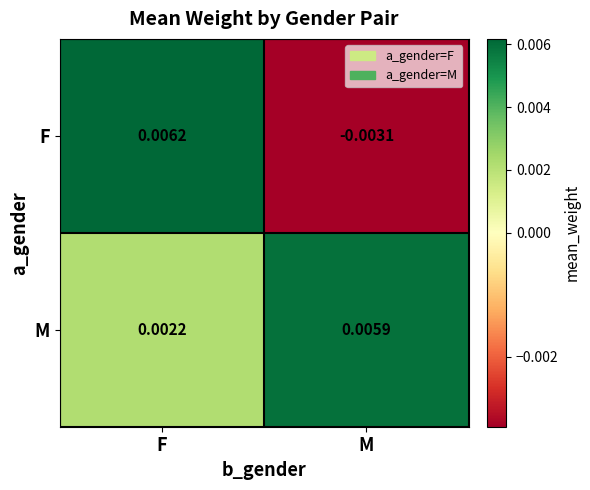

Which label corresponds to the smallest value in the chart?

M